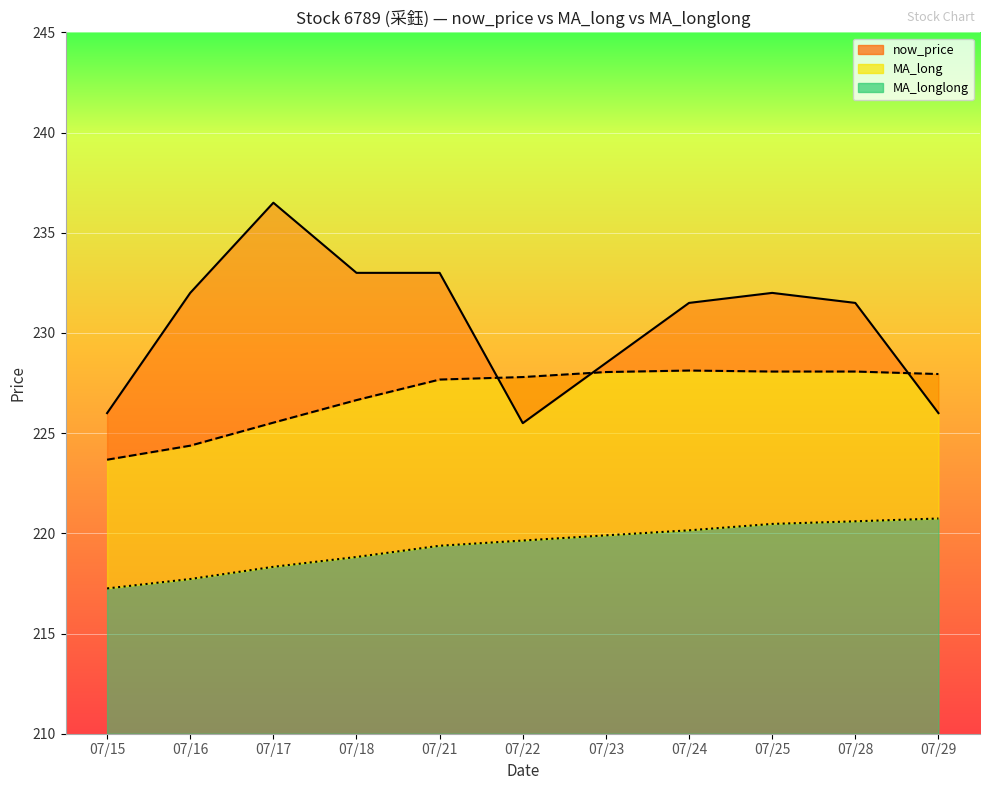

What is the difference between the second highest and second lowest values in the MA_long (line) series?

3.7